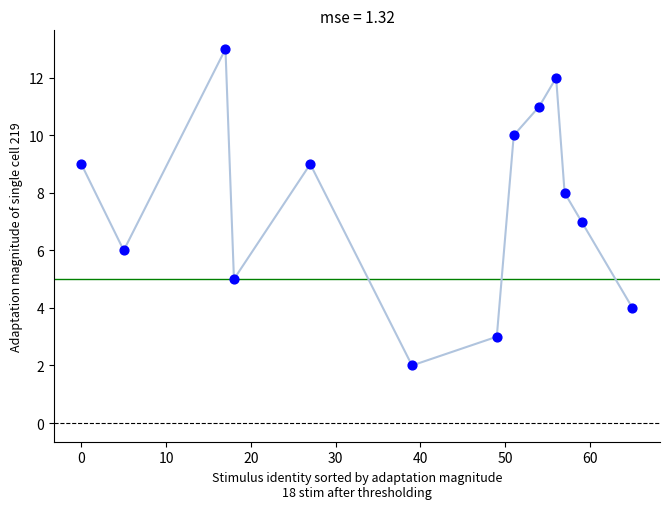

What is the range of X values (max minus min)?

65